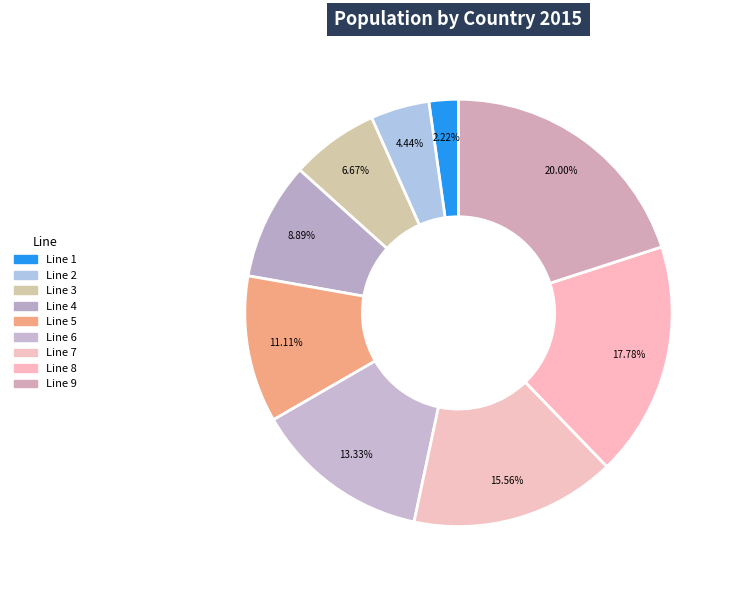

Which category has the smallest portion of the pie?

Line 1